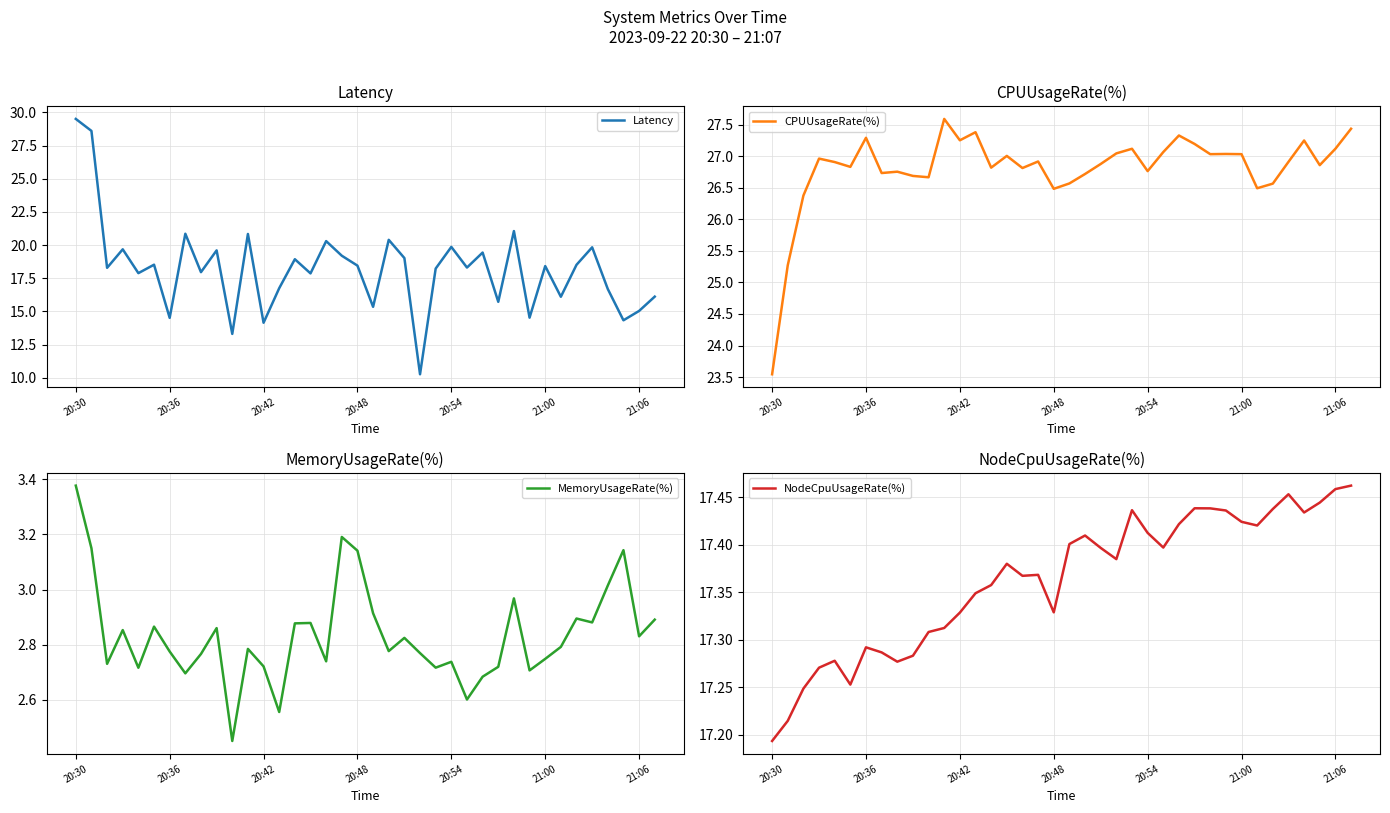

How many data points in CPUUsageRate(%) are above 26?

36